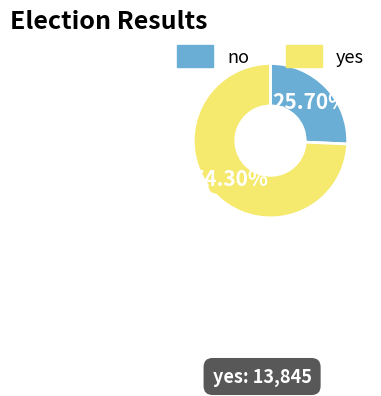

Count the number of slices in the pie.

2